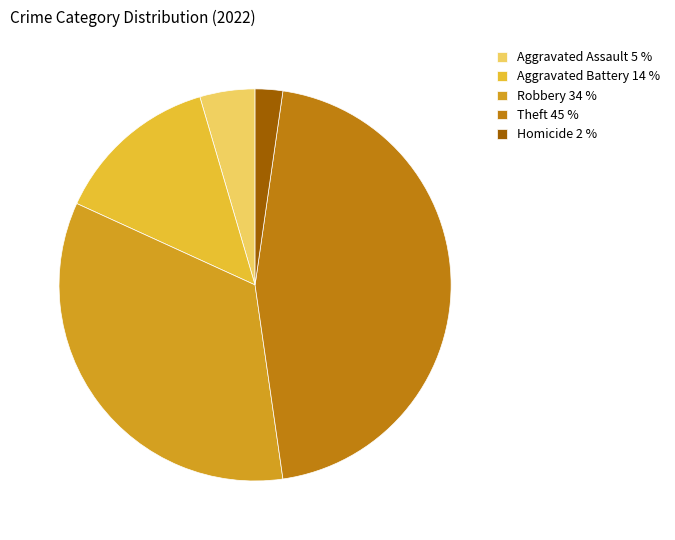

What is the largest slice in the pie chart?

Theft 45 %